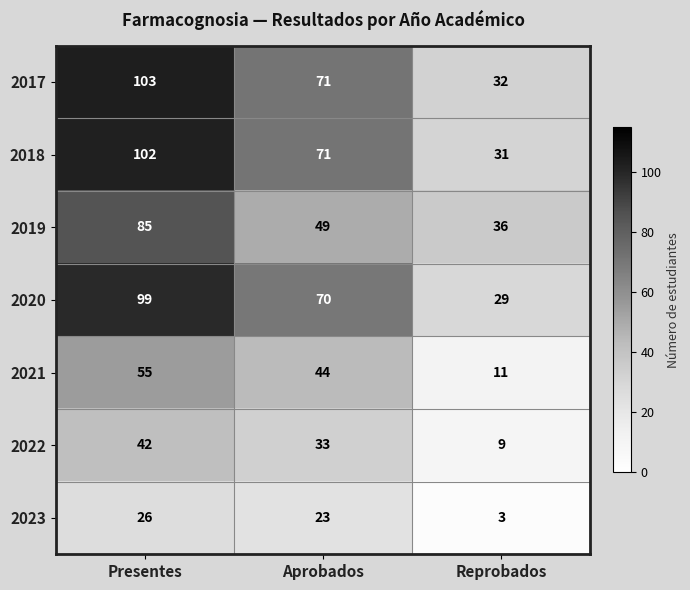

Count the number of data series in this chart.

7